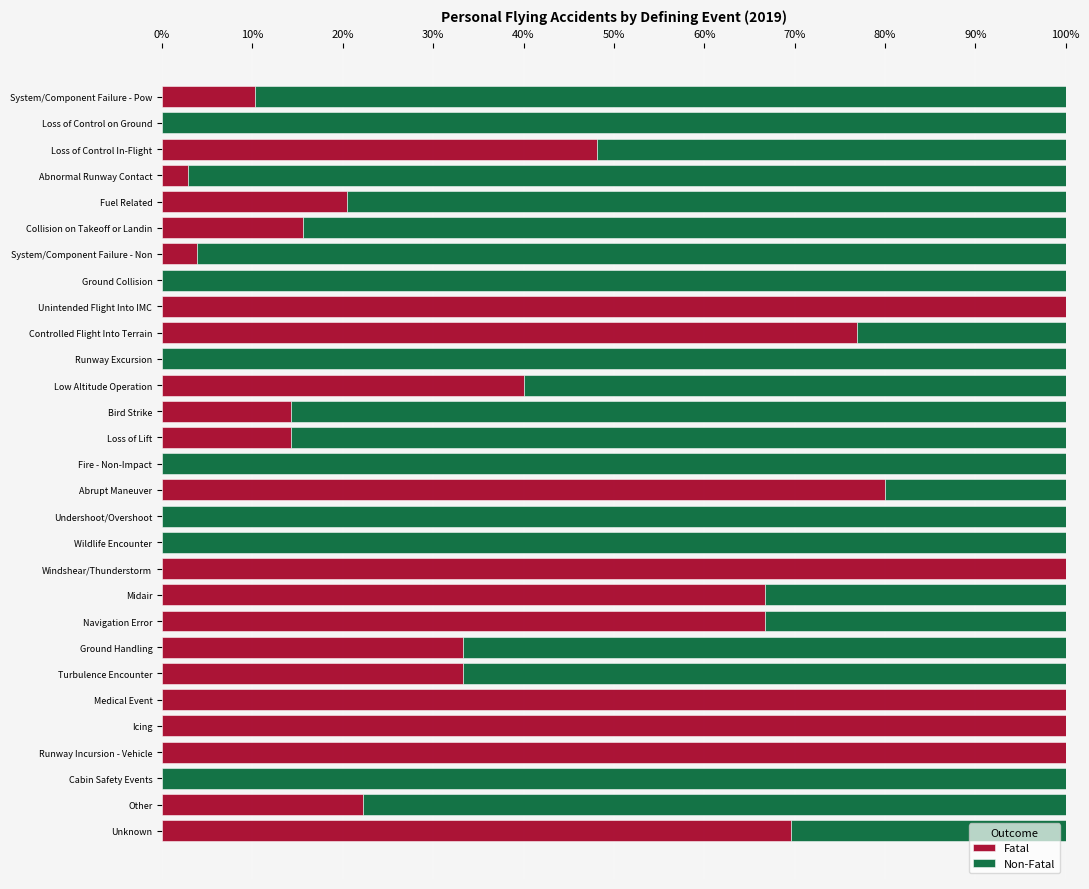

What is the total value across all series at Controlled Flight Into Terrain?

100.0